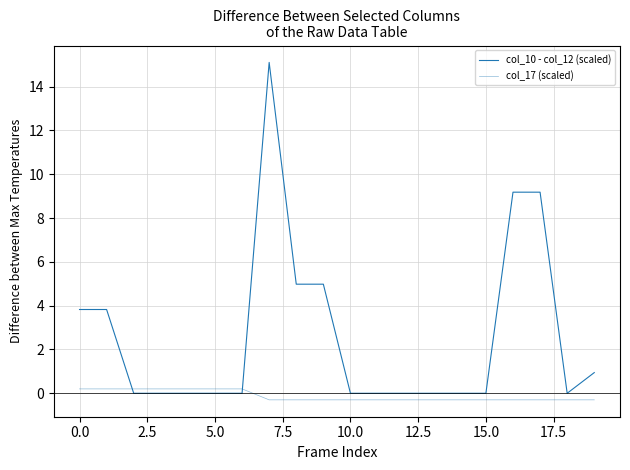

List the series in order of their overall mean, lowest first.

col_17 (scaled), col_10 - col_12 (scaled)